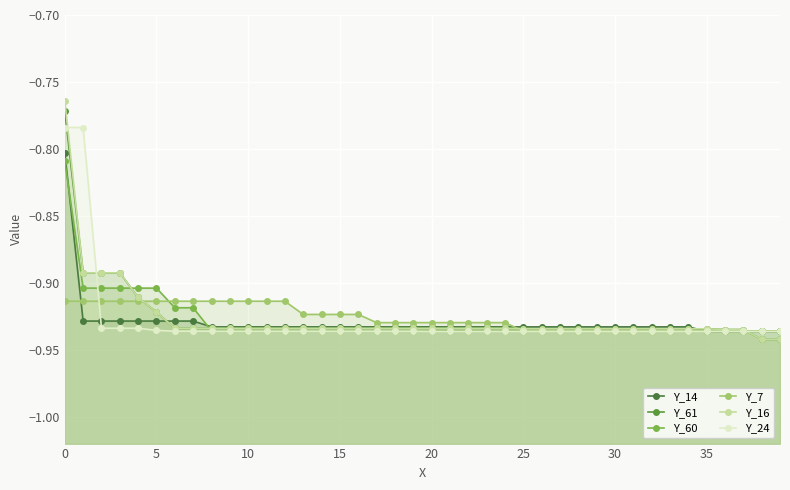

What are all the series names shown in the legend?

Y_14, Y_61, Y_60, Y_7, Y_16, Y_24